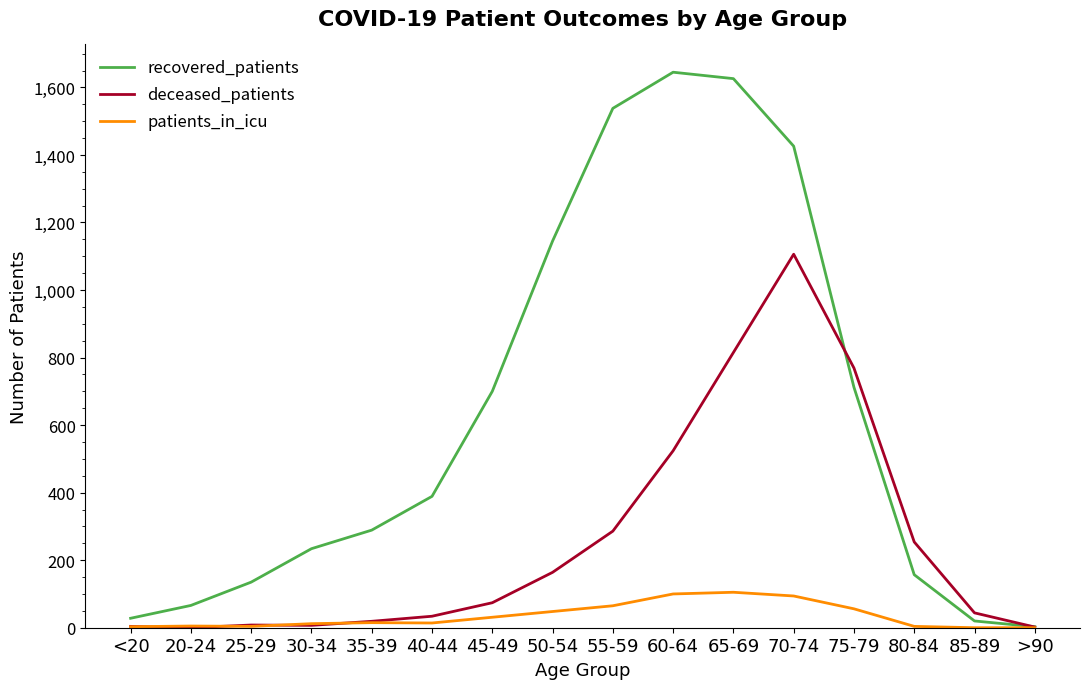

What is the greatest value displayed?

1645